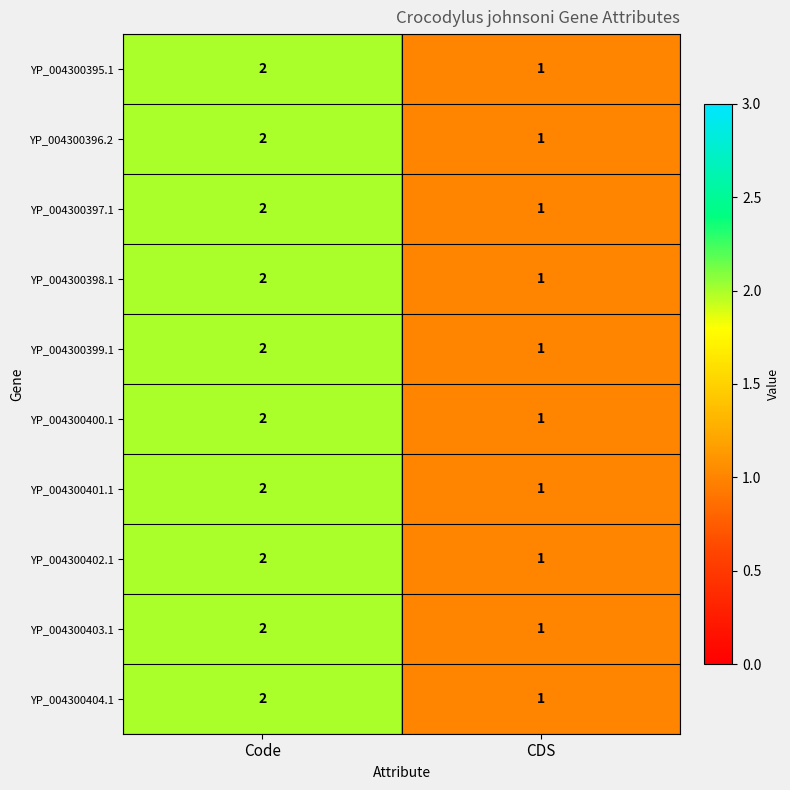

The YP_004300402.1 series shows 0 at CDS. True or false?

False